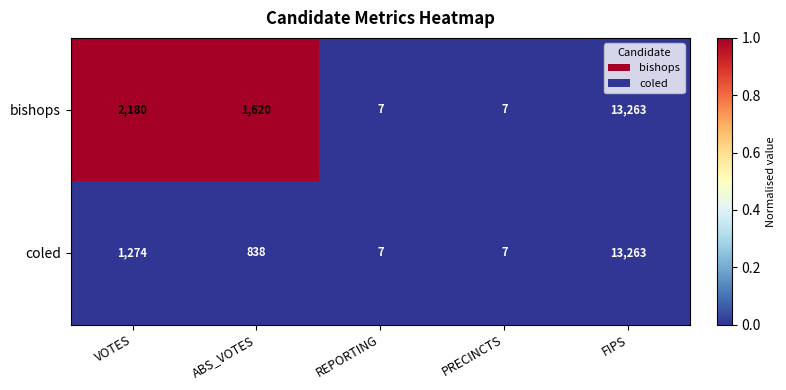

What is the sum of all coled values?

15389